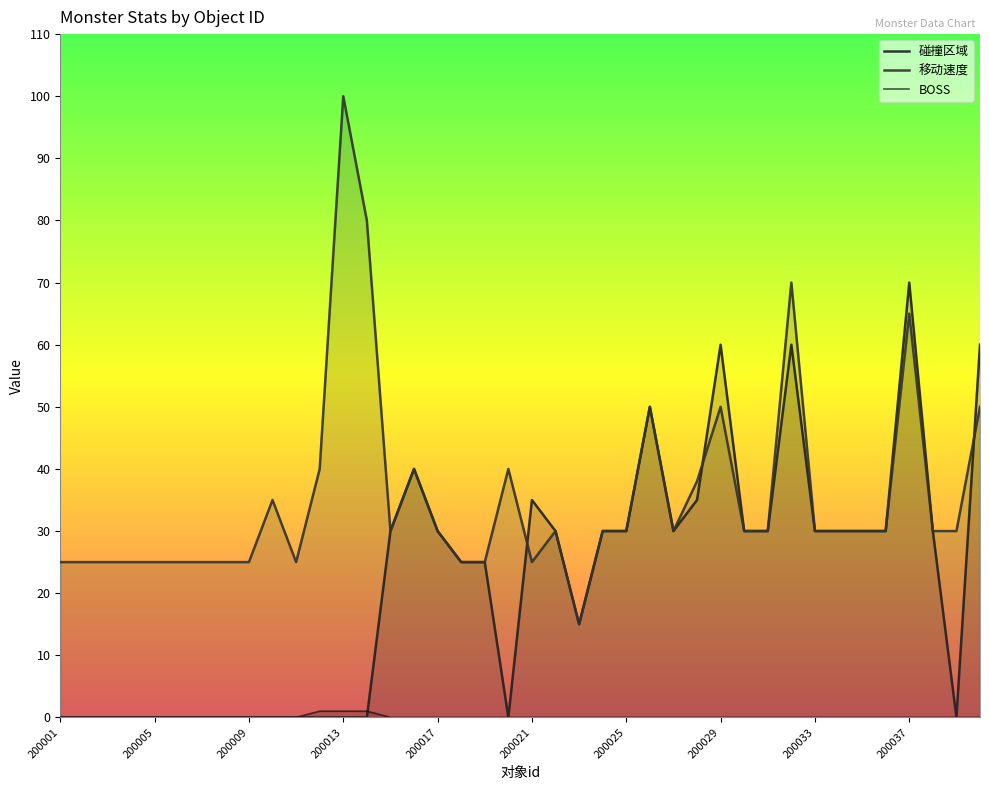

The 移动速度 series shows 33 at 200003. True or false?

False